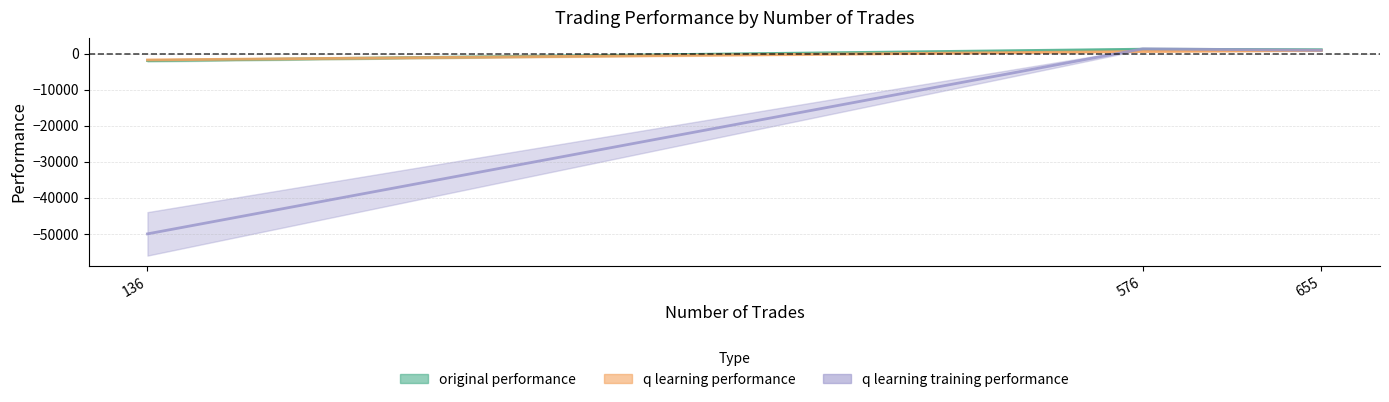

Is the value of q learning performance at 1 greater than the value of q learning training performance at 2?

Yes